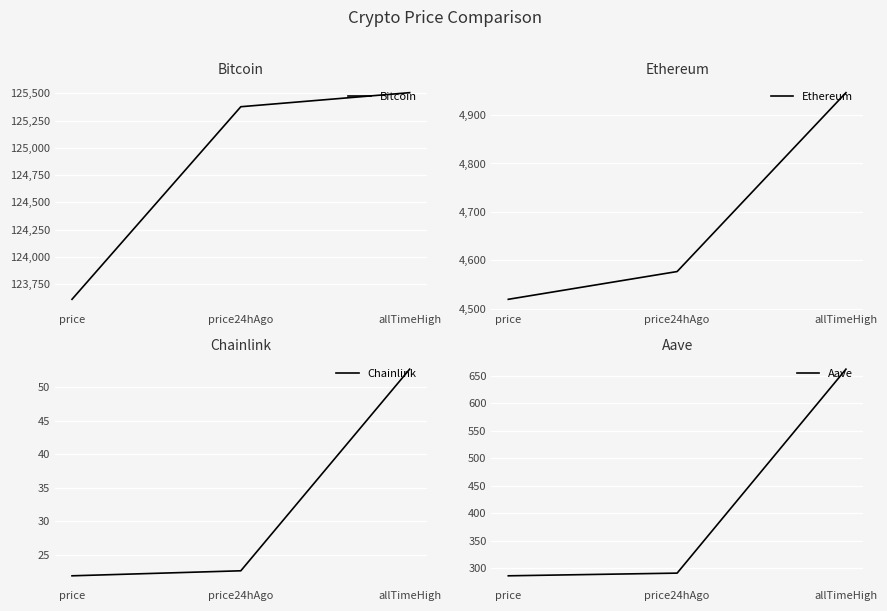

What is the sum of the Ethereum values at price24hAgo and price?

9097.1